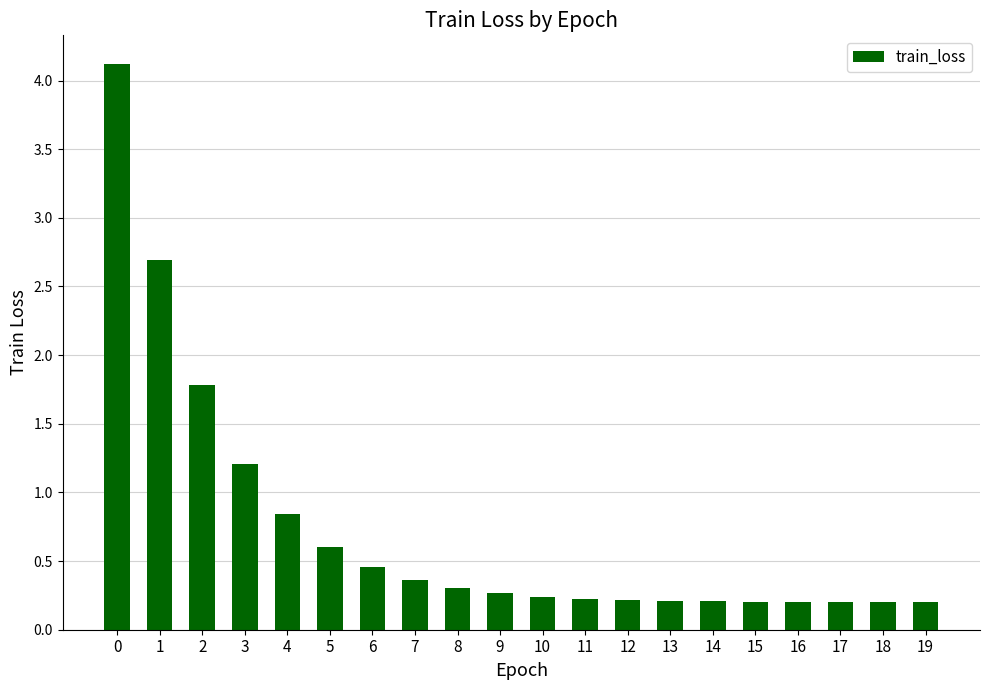

What is the greatest value displayed?

4.1